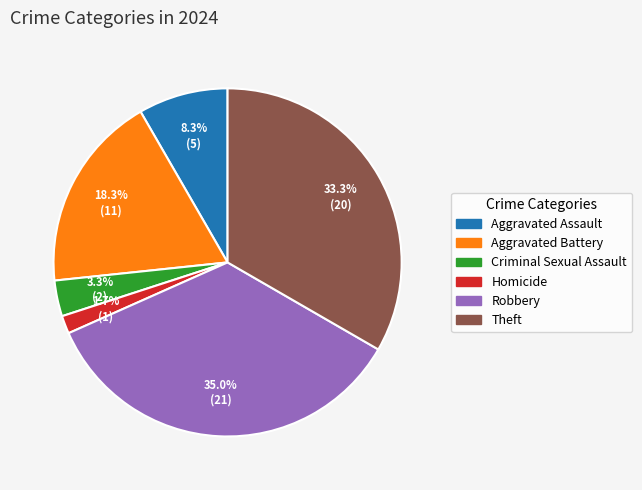

What percentage is the Aggravated Battery slice, to the nearest percent?

18%